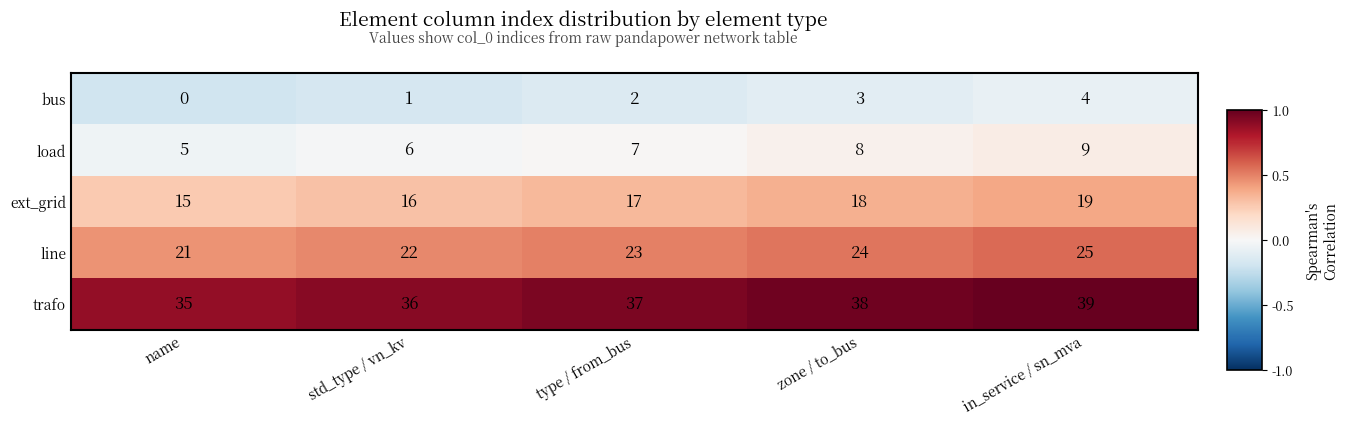

Reading right to left, what are all the values shown in this chart?

bus: 4	3	2	1	0
load: 9	8	7	6	5
ext_grid: 19	18	17	16	15
line: 25	24	23	22	21
trafo: 39	38	37	36	35